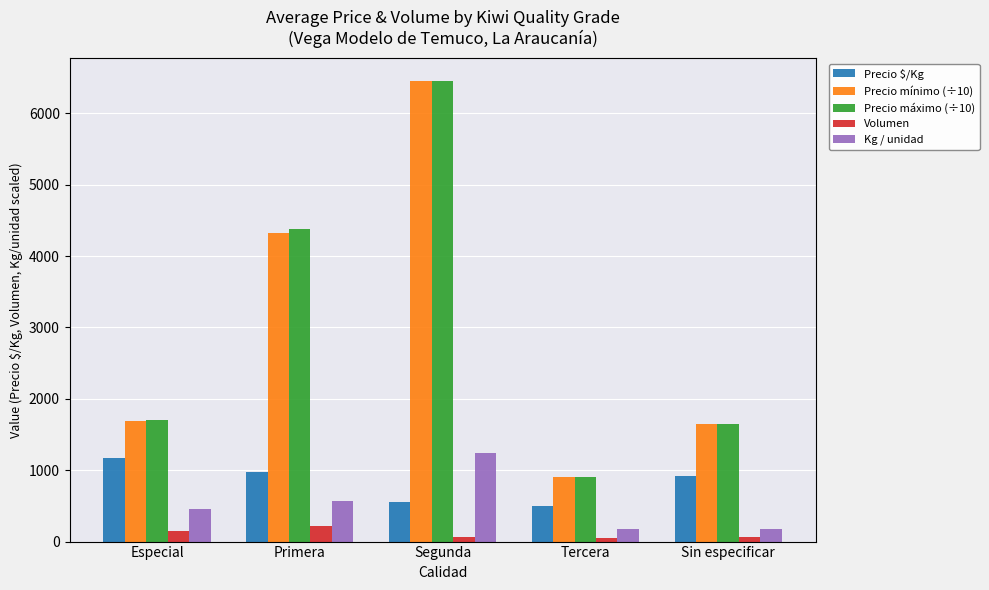

At which label is Precio máximo (÷10) closest to 3675?

Primera